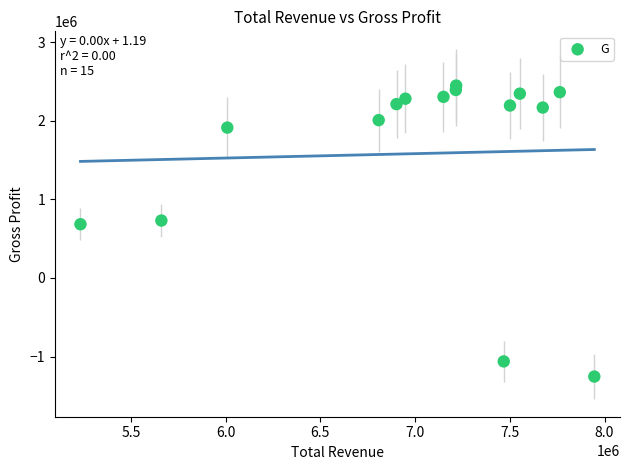

What is the range of X values (max minus min)?

2712000